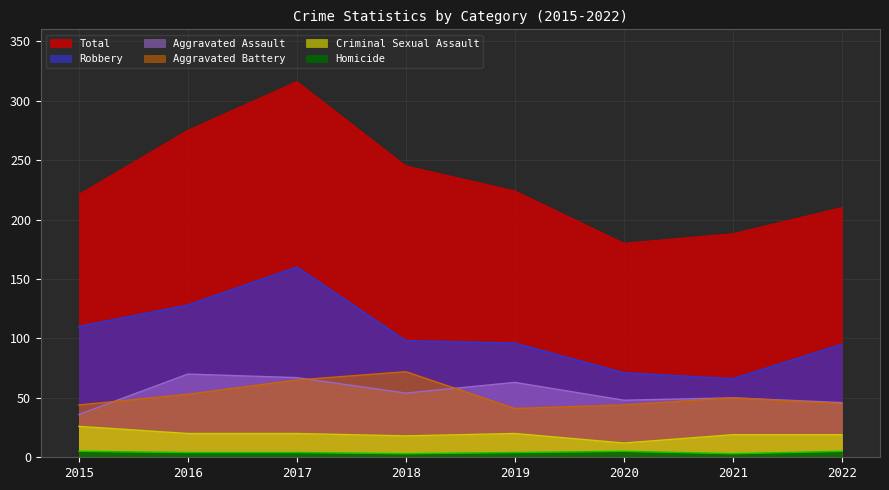

True or false: Total and Homicide intersect in this chart.

False